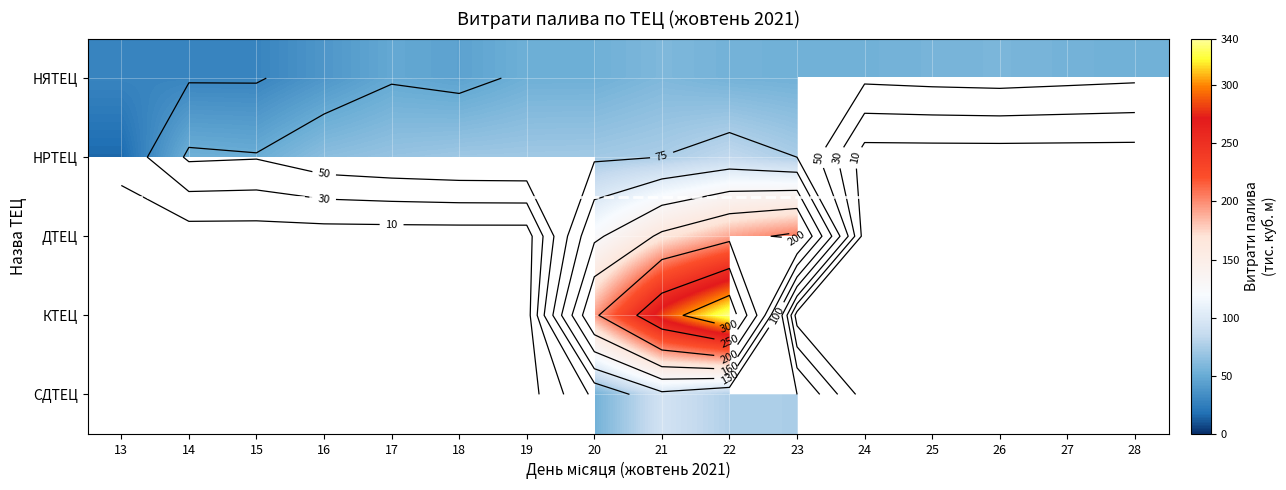

What is the total value across all series at 21?

676.1